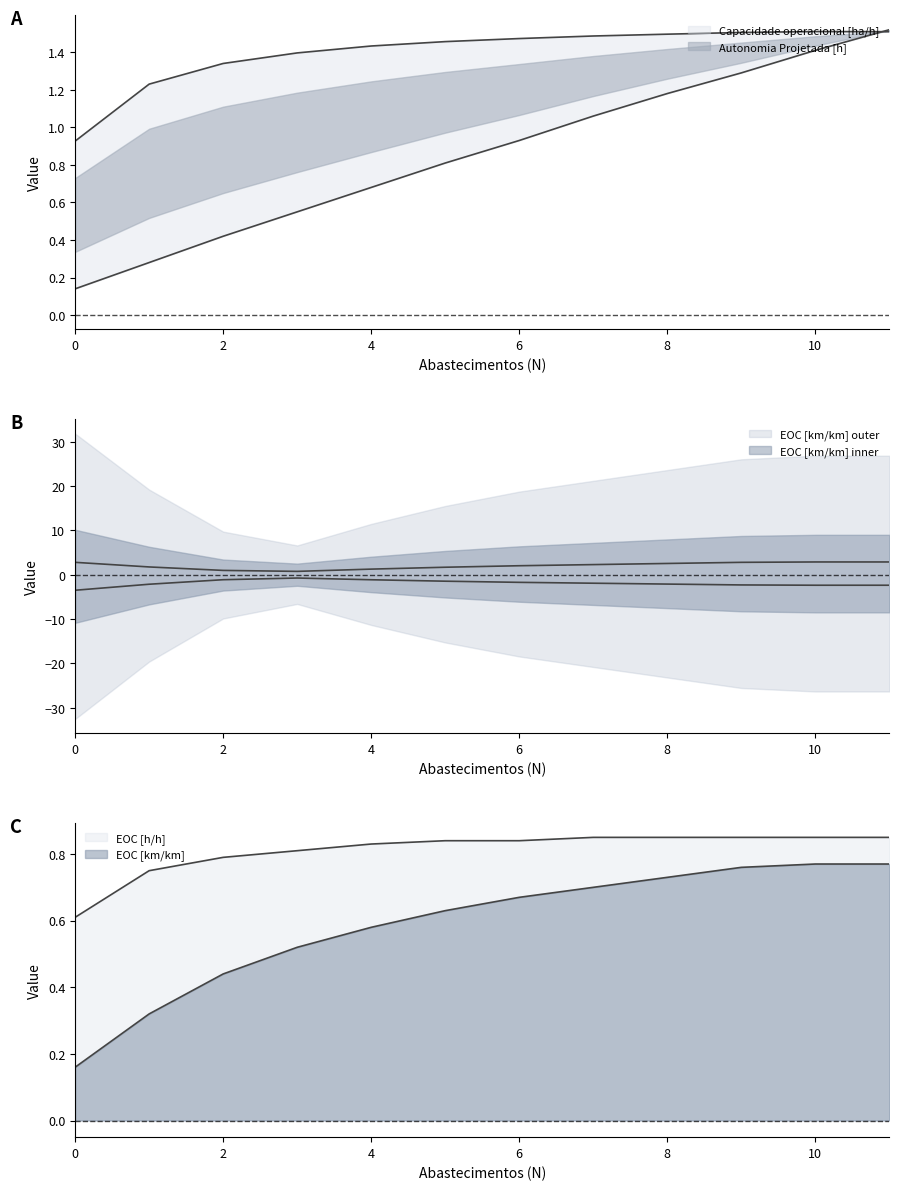

True or false: EOC [km/km] has a value of 0.4 at 6.

False